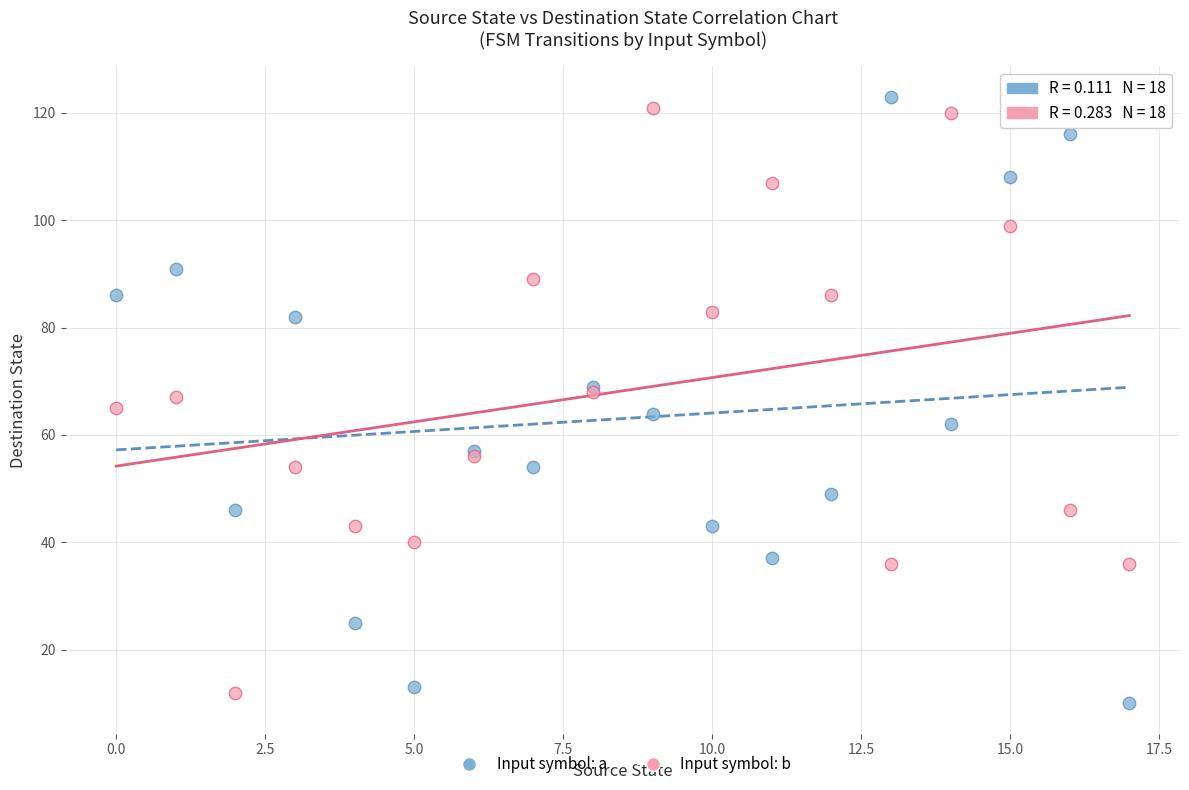

Which series reaches the minimum Y coordinate?

Input symbol: a